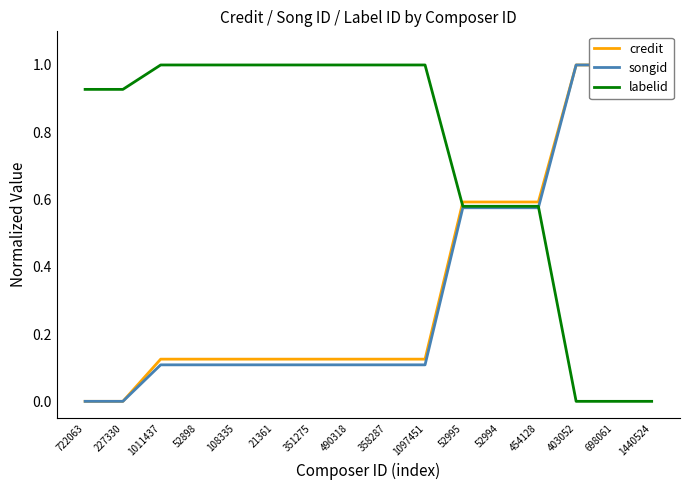

What is the label of the 7th point from the right?

1097451